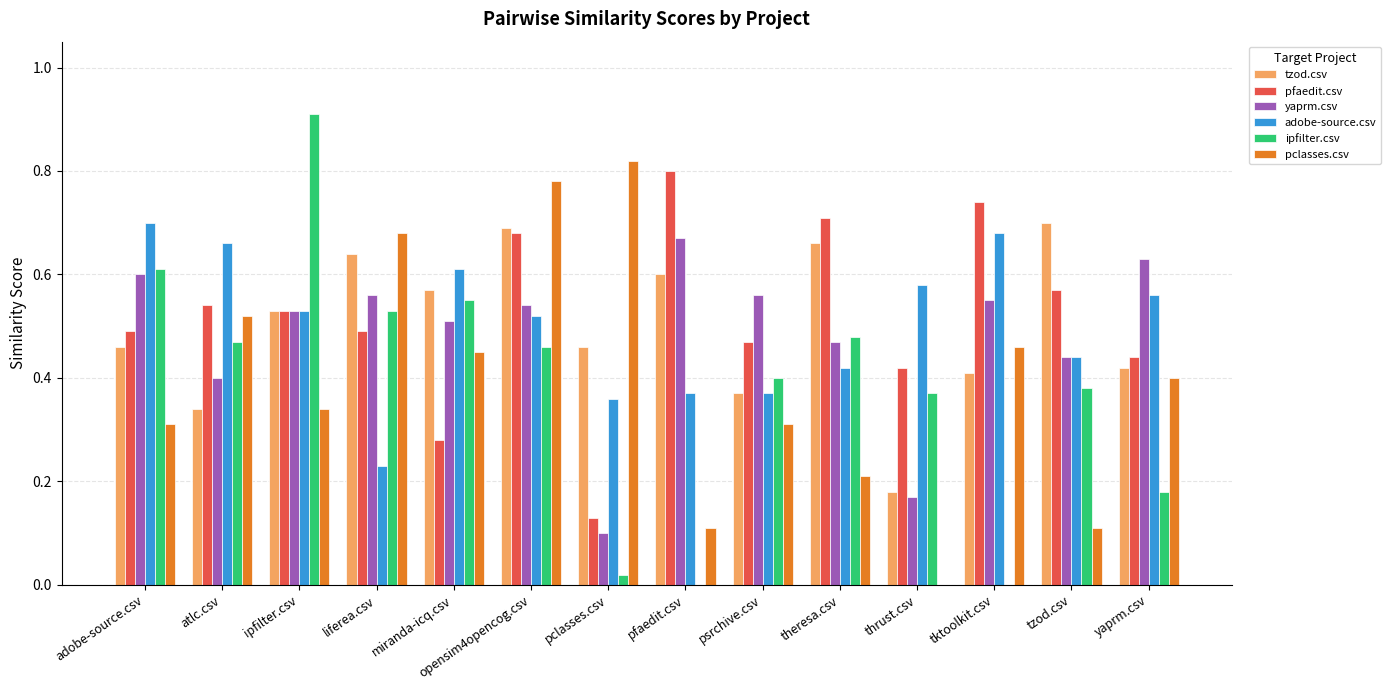

Between miranda-icq.csv and pclasses.csv, which series saw the biggest shift?

ipfilter.csv